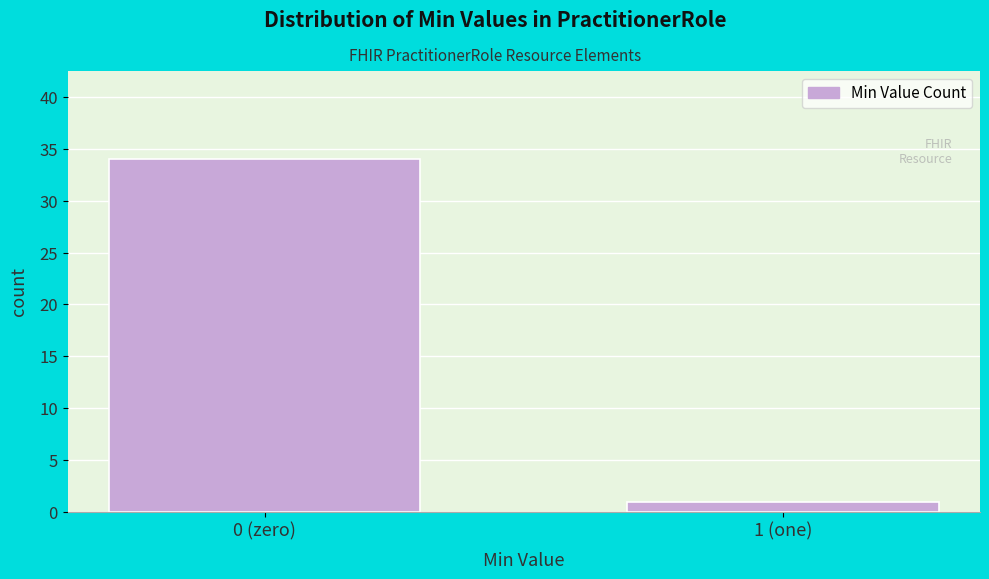

Reading left to right, extract all data points from this chart.

34	1